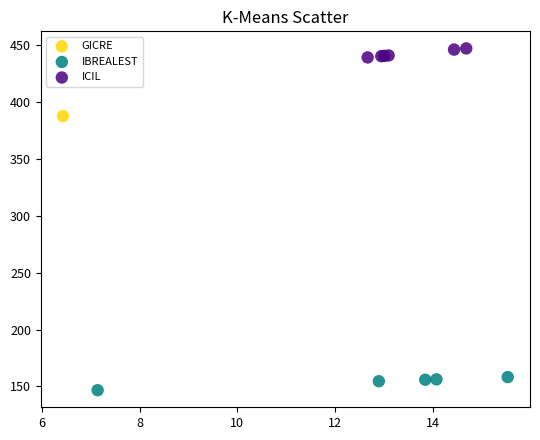

Which series reaches the maximum Y coordinate?

ICIL